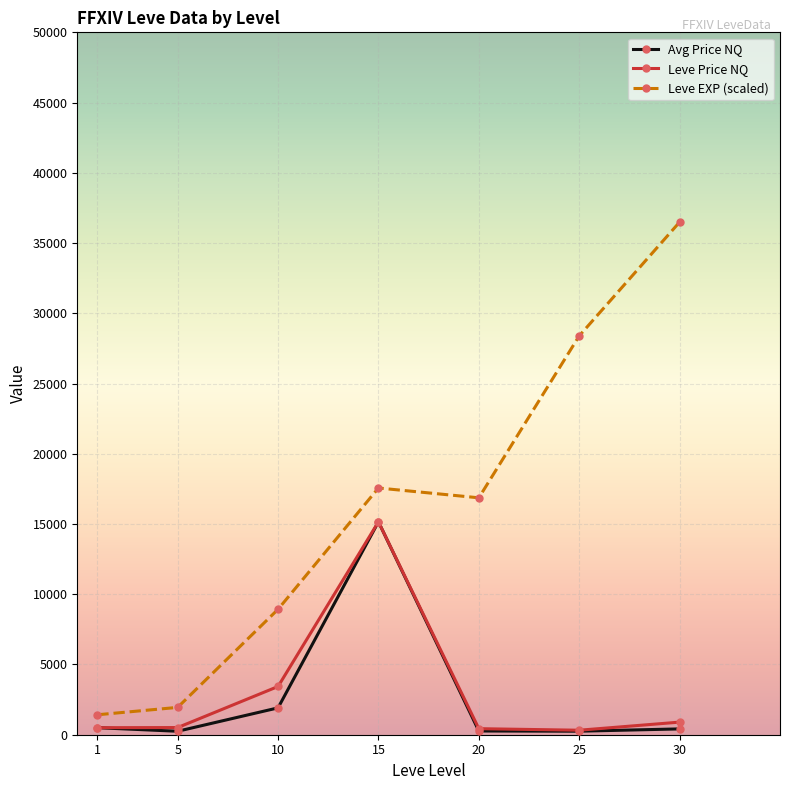

What is the greatest value displayed?

36492.5